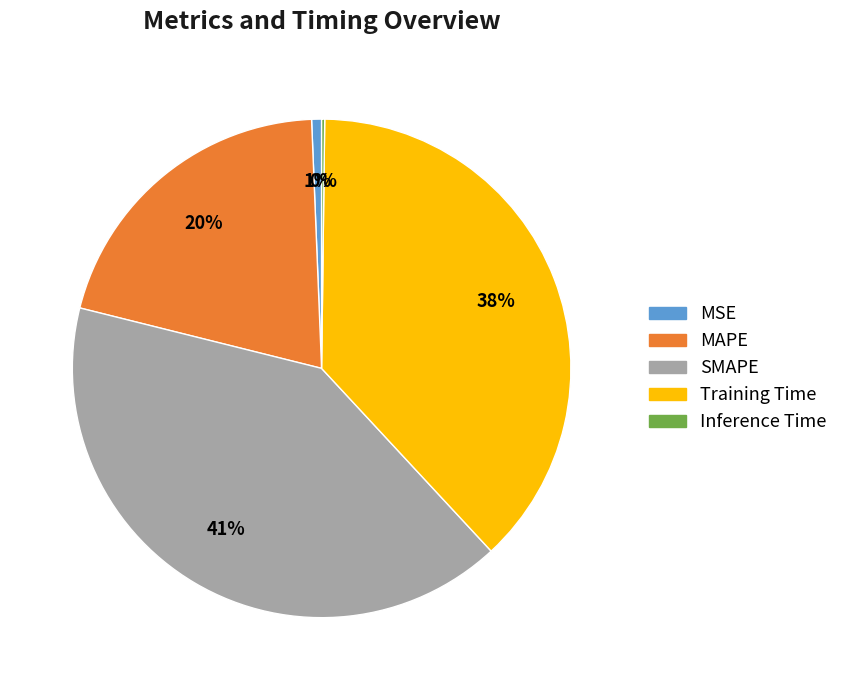

To the nearest percent, what portion does MAPE represent?

20%